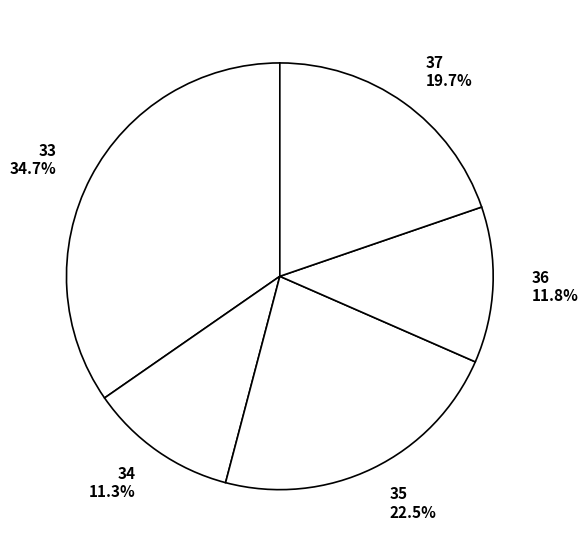

True or false: 37 accounts for 20% of the total.

True